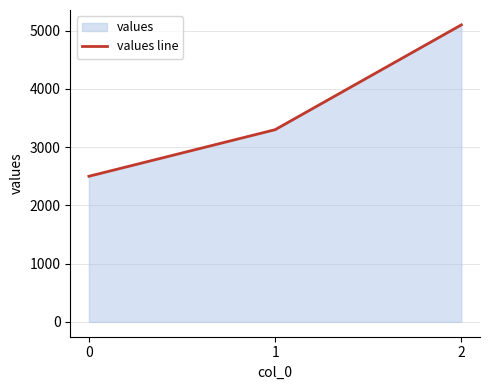

What is the difference between the maximum and minimum values?

2600